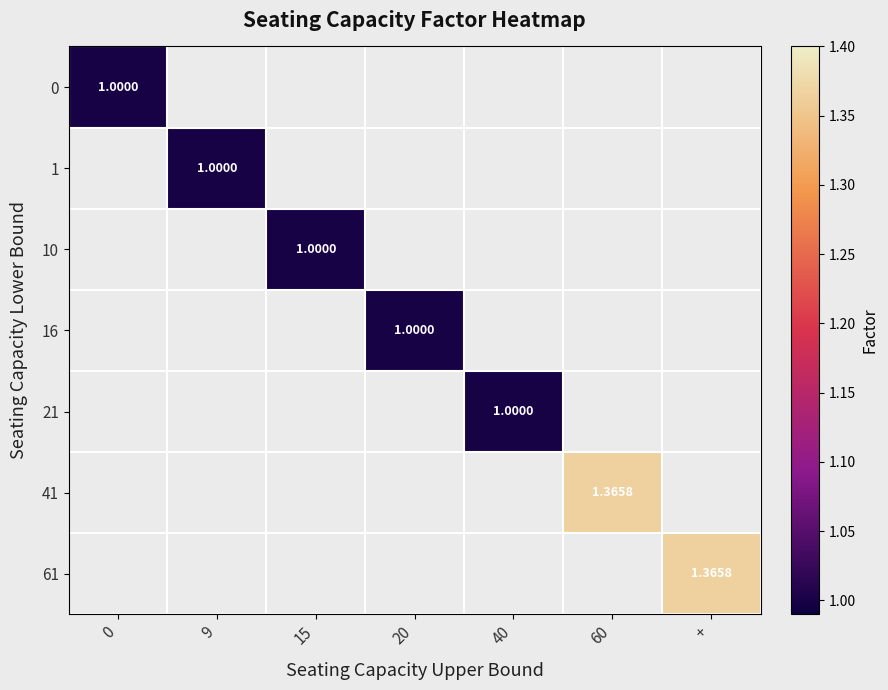

Rank the categories by 61 value from lowest to highest.

0, 9, 15, 20, 40, 60, +